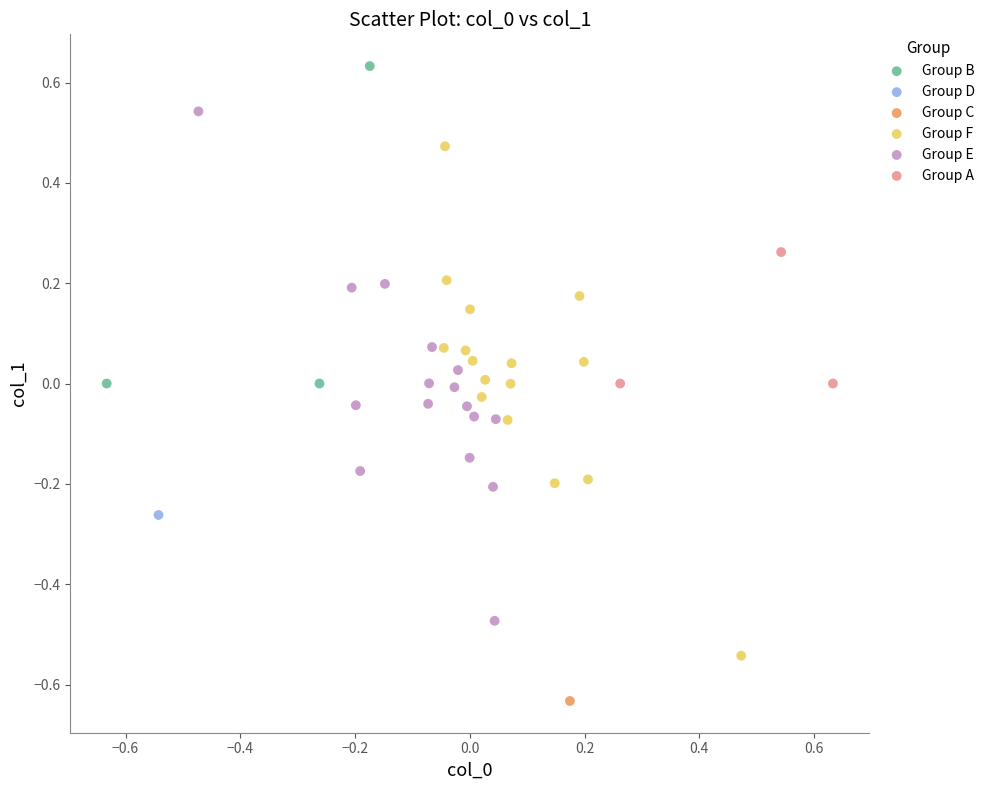

What are all the series names shown in the legend?

Group B, Group D, Group C, Group F, Group E, Group A